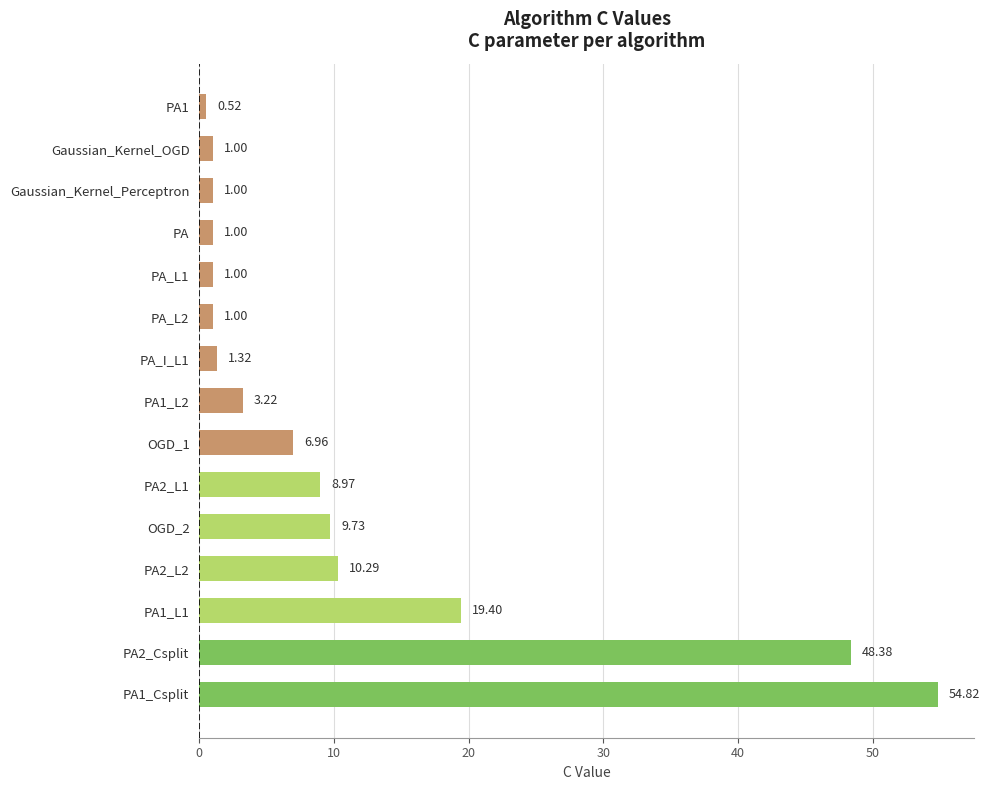

What is the difference between the maximum and second lowest values?

53.8